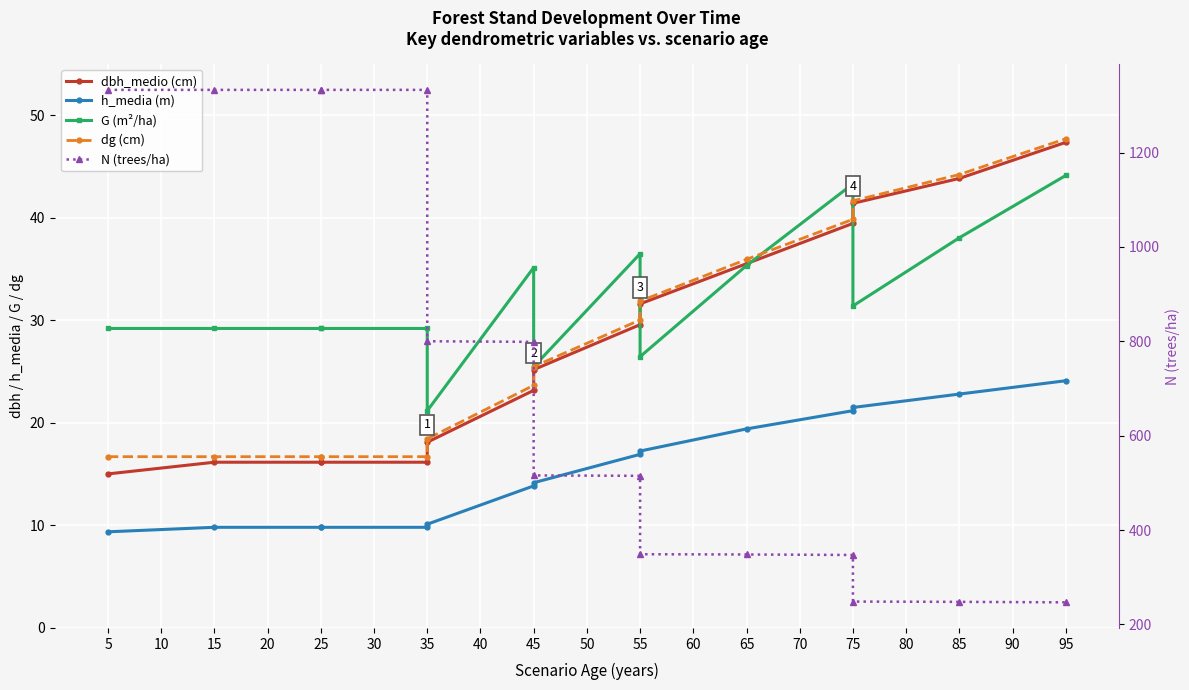

How many data points does each series have?

15